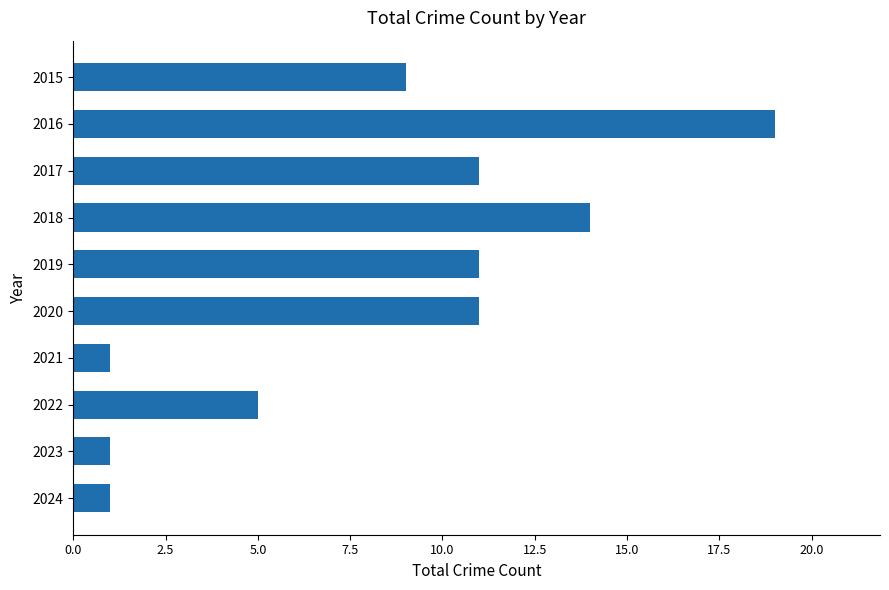

How many values are between 1 and 11?

8